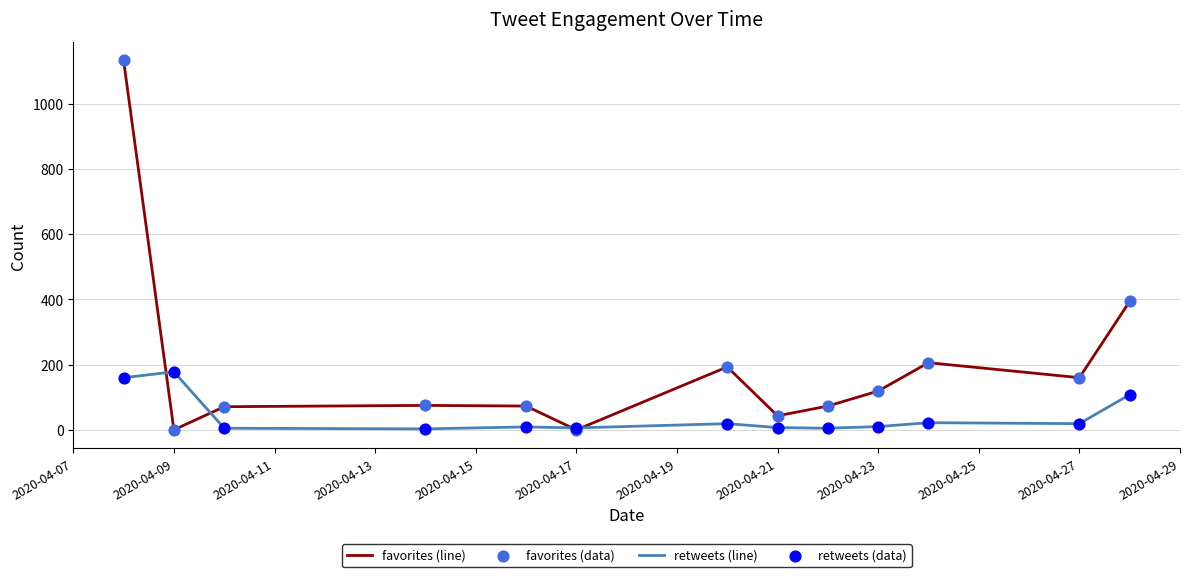

What is the greatest value displayed?

1133